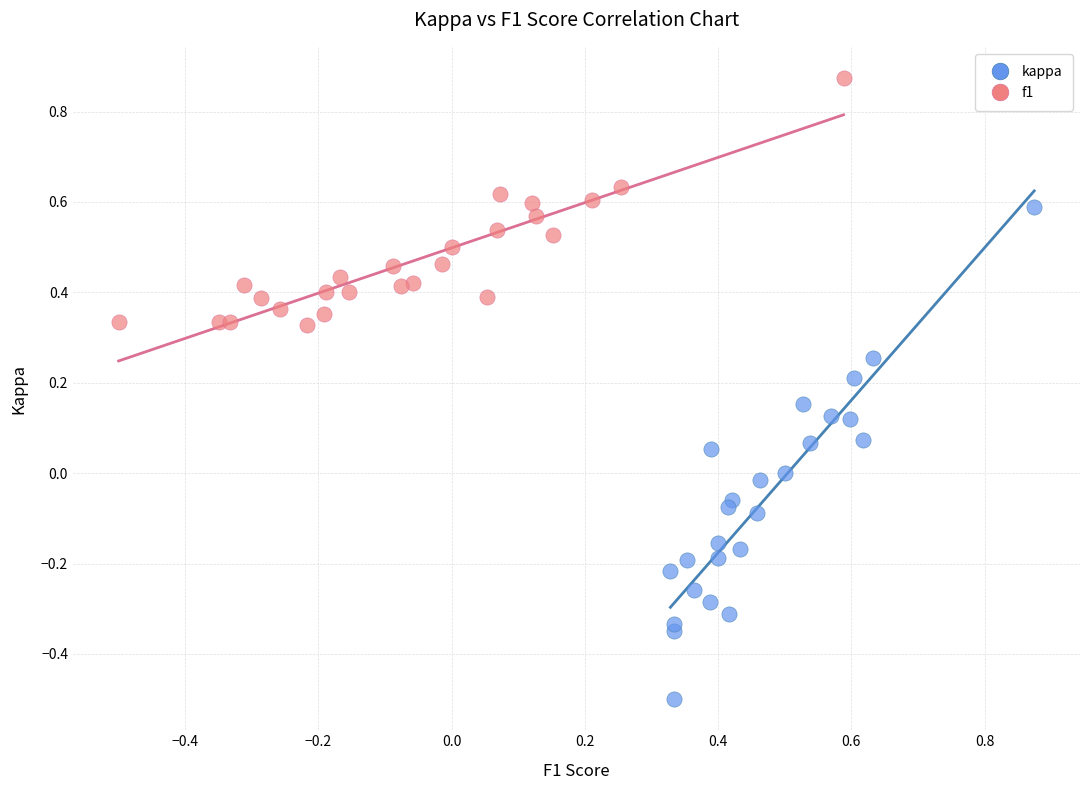

Which series has the largest Y range (max minus min)?

kappa